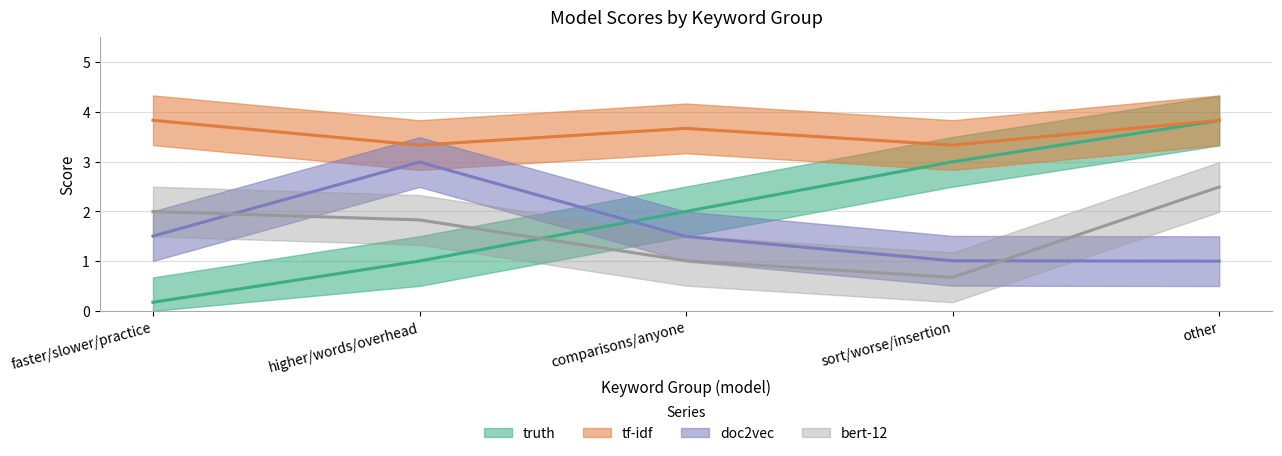

Between which two adjacent categories do bert-12 and truth first intersect?

higher/words/overhead and comparisons/anyone